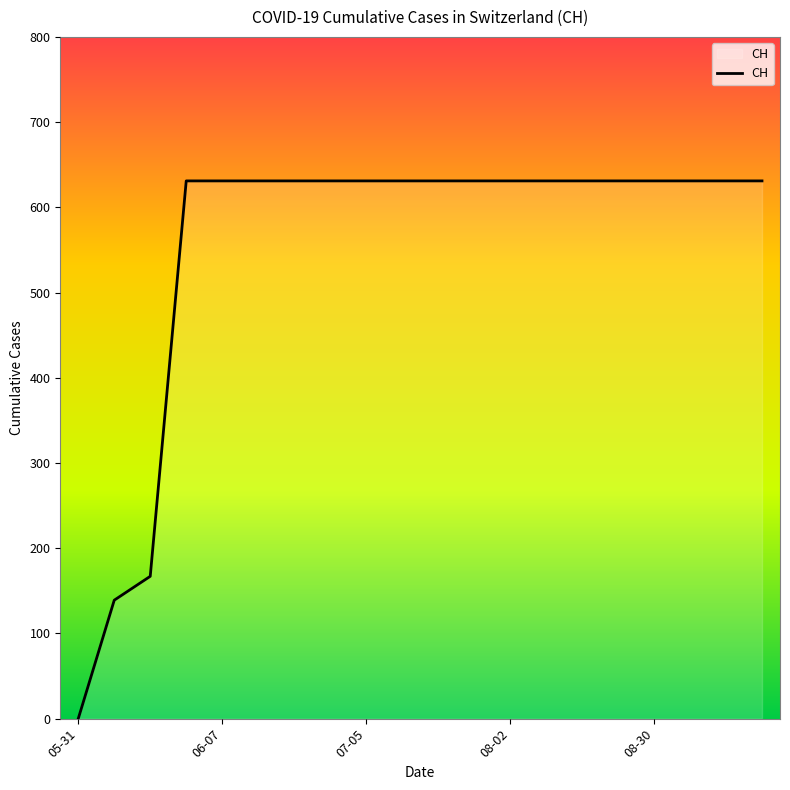

What is the greatest value displayed?

631